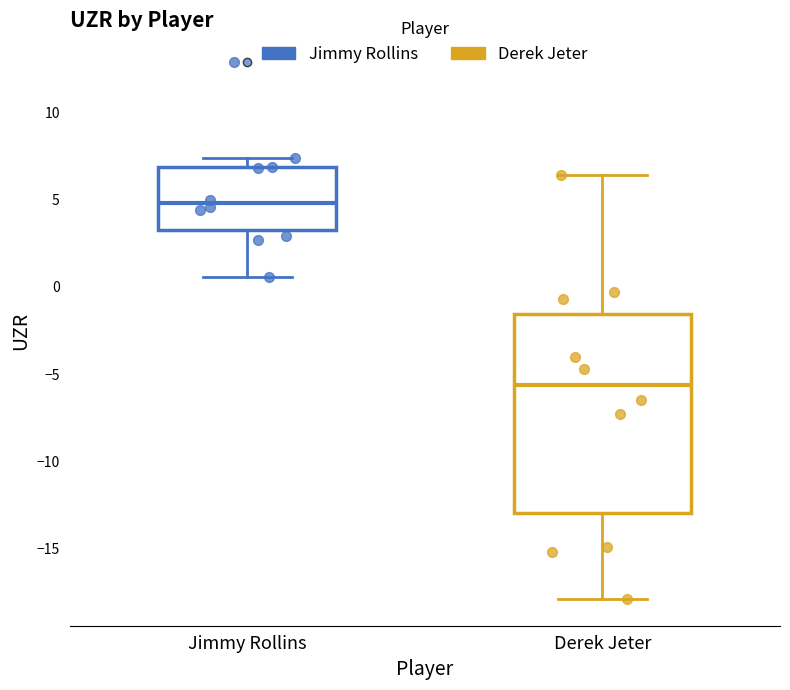

Comparing the boxes themselves (not the whiskers), which one is the tallest?

Derek Jeter